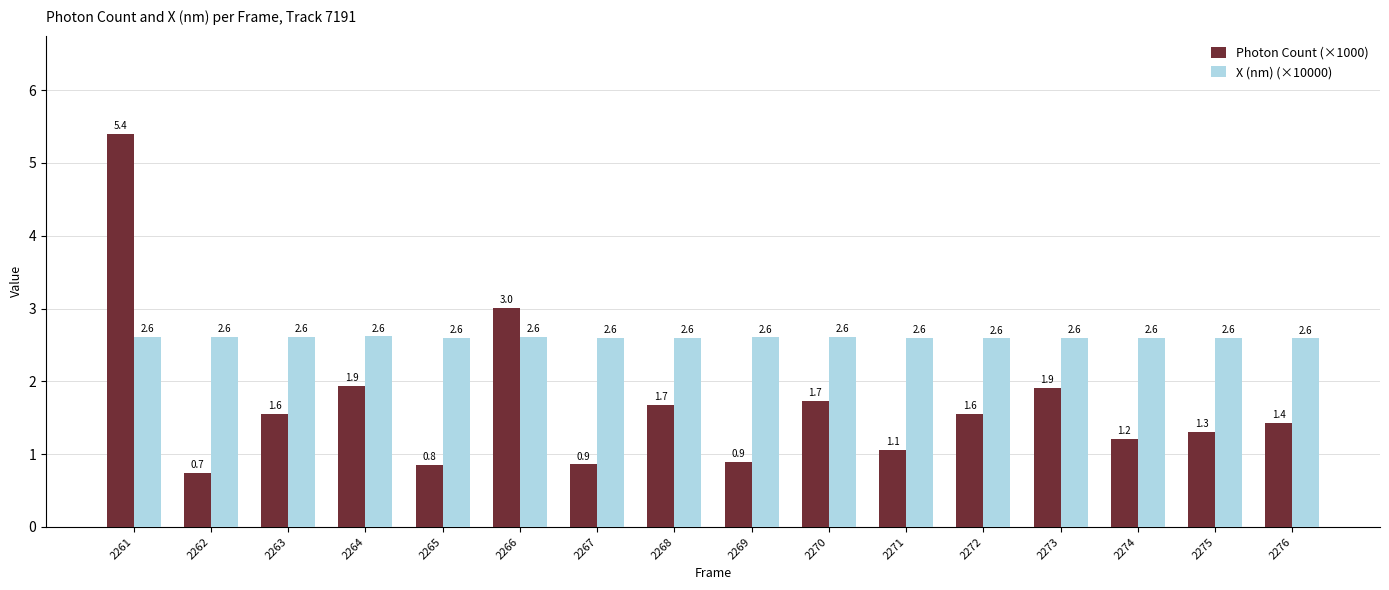

What is the value of the Photon Count (×1000) bar at the 11th from the left?

1.1